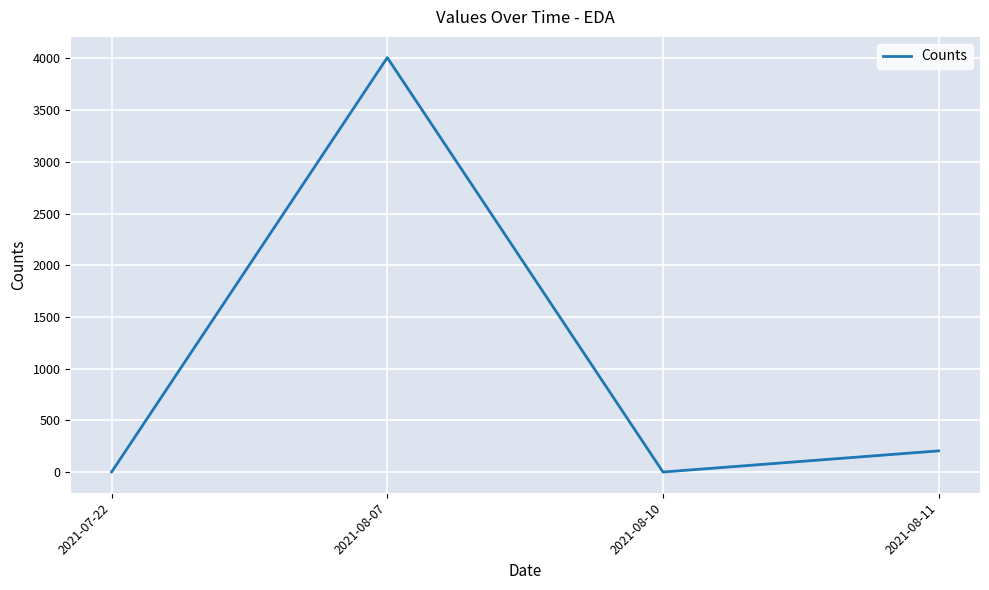

Which has a higher value, 2021-08-11 or 2021-08-10?

2021-08-11